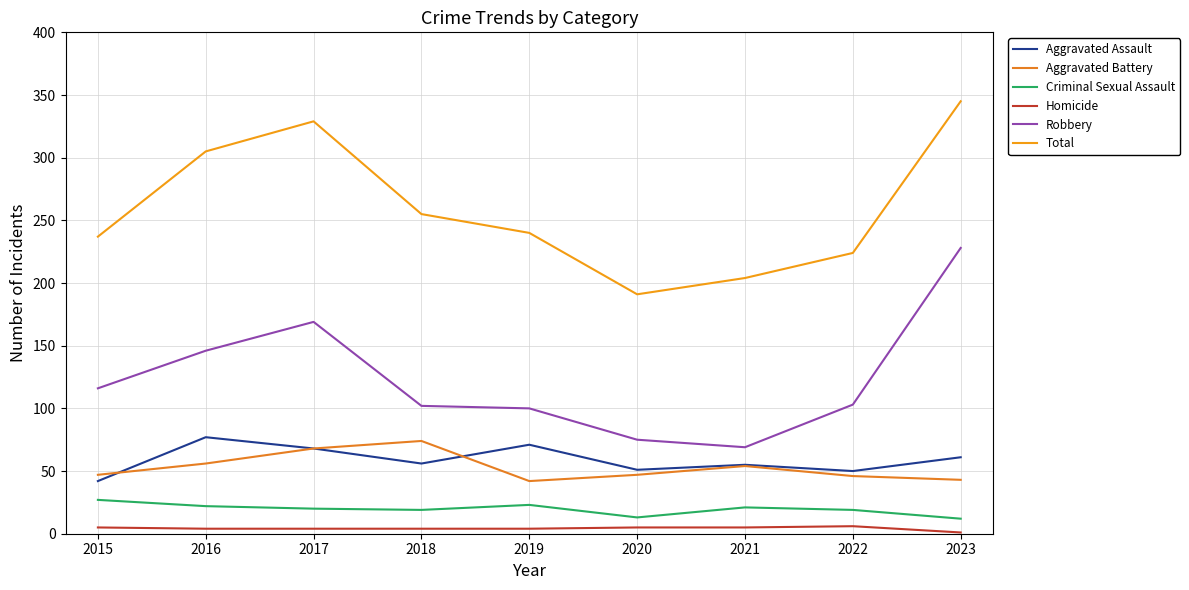

What is the greatest value displayed?

345